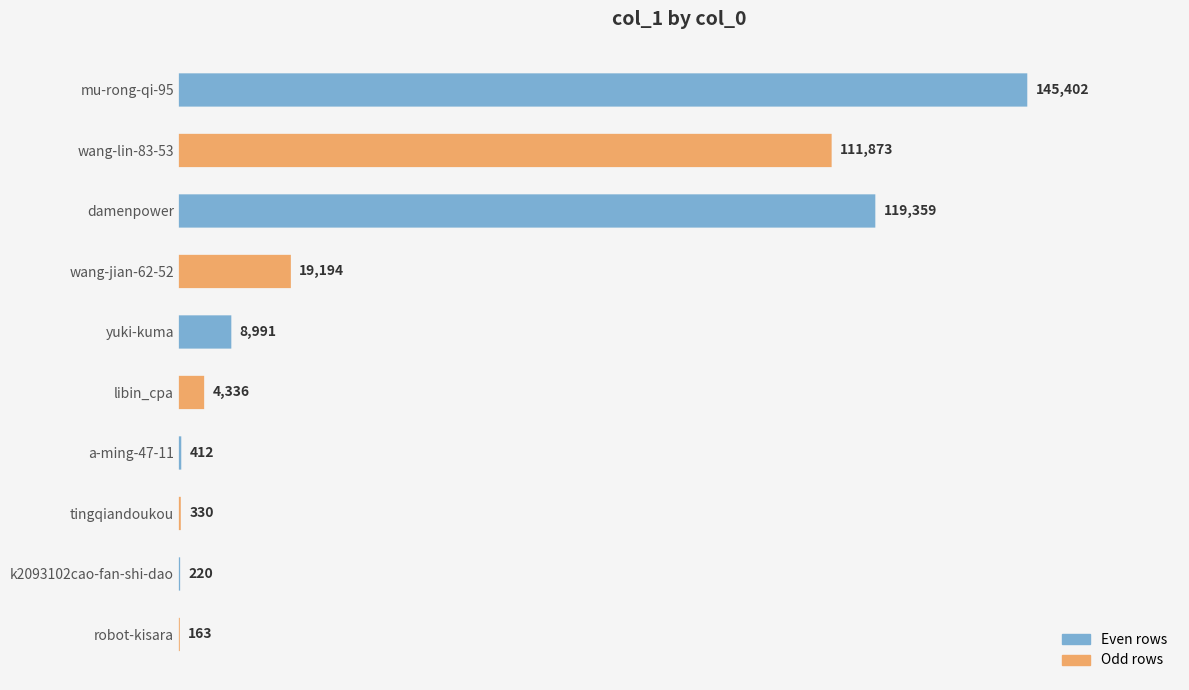

What is the minimum value shown in the chart?

163